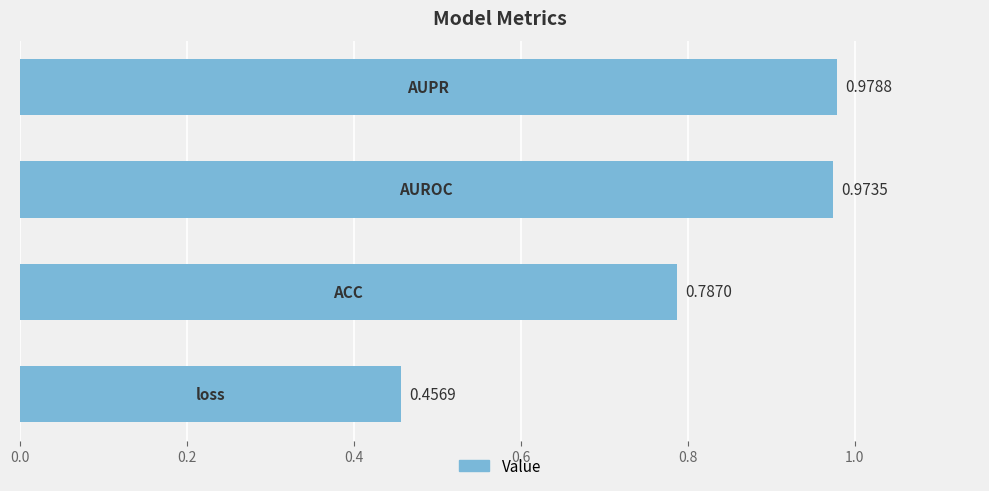

Are the bars horizontal?

Yes